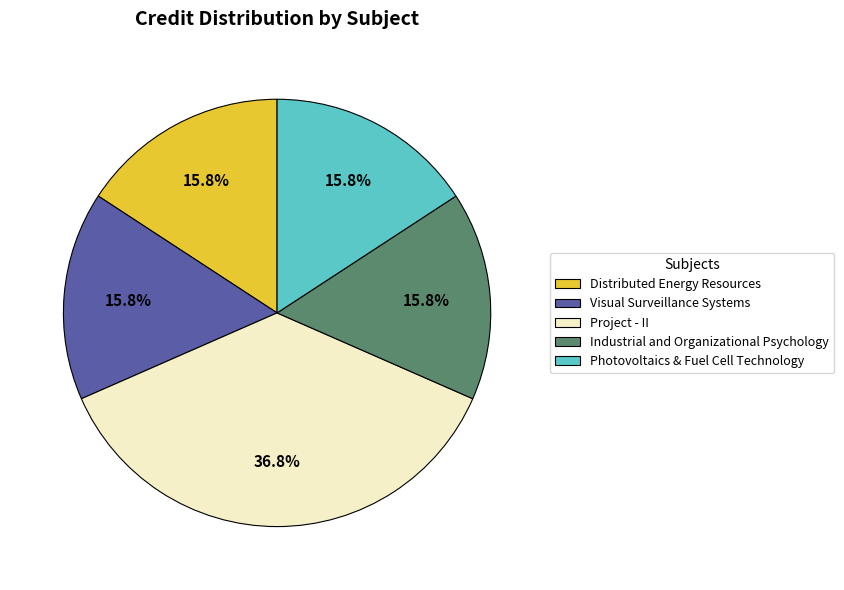

Is Visual Surveillance Systems the majority of the pie?

No